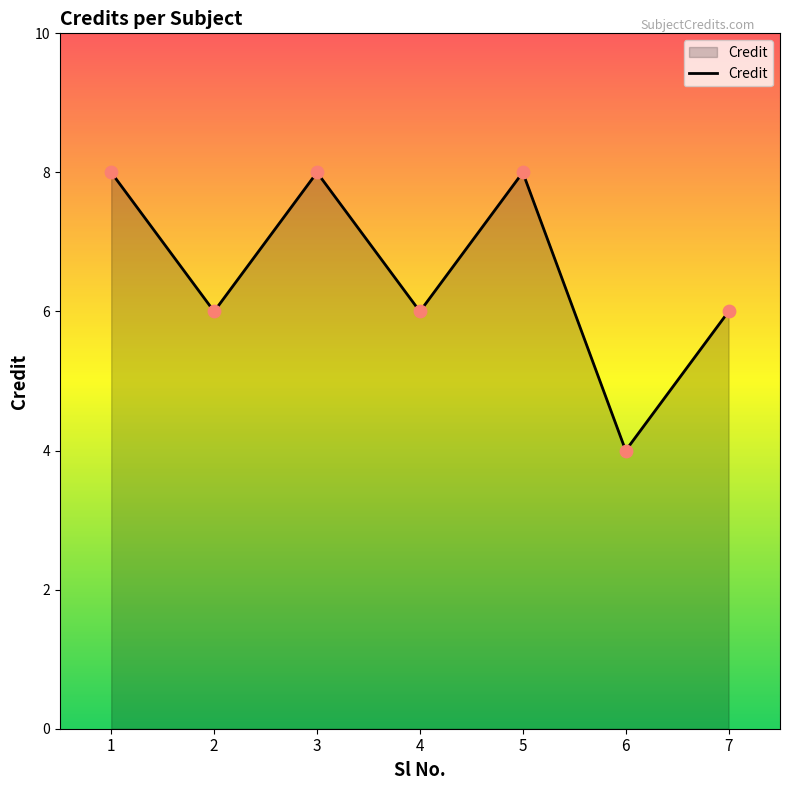

What is the change in value from 2 to 3?

+2